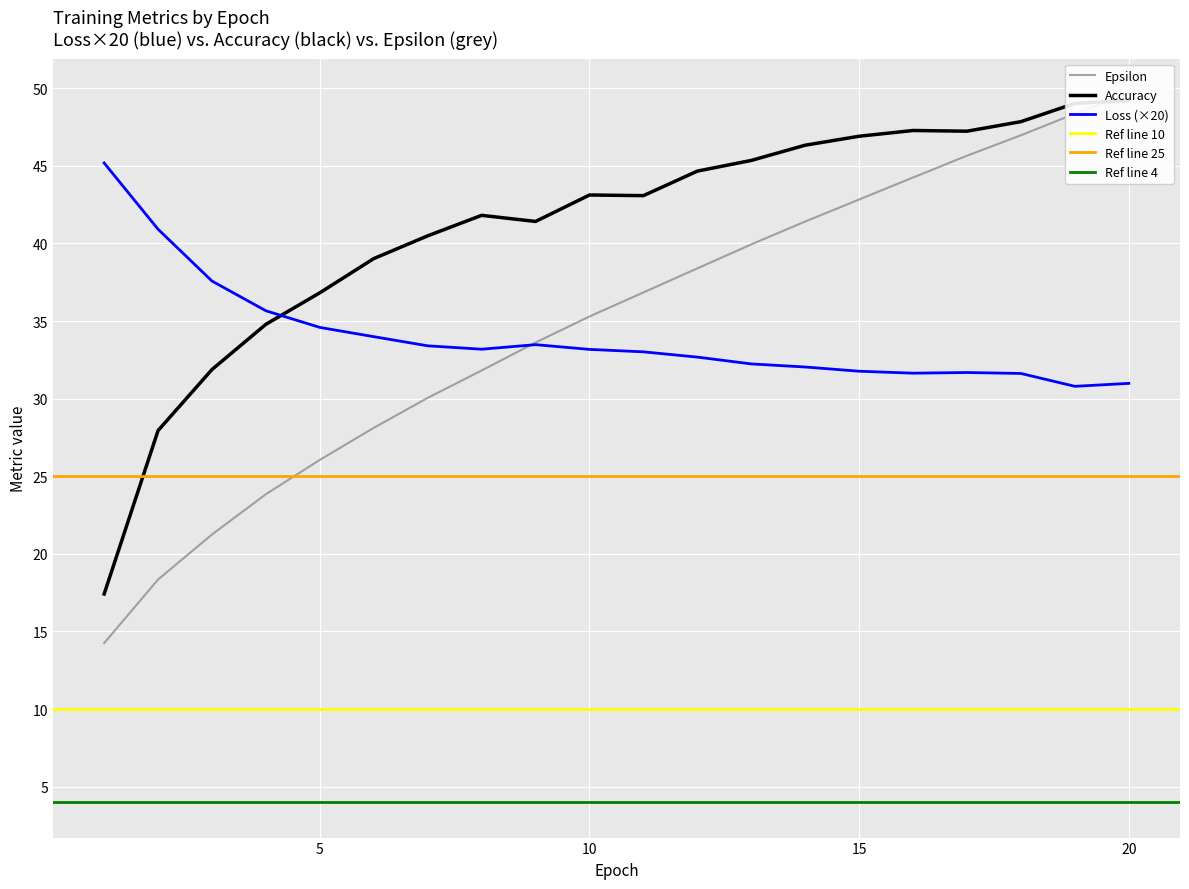

What is the approximate value of Accuracy at 19?

49.0